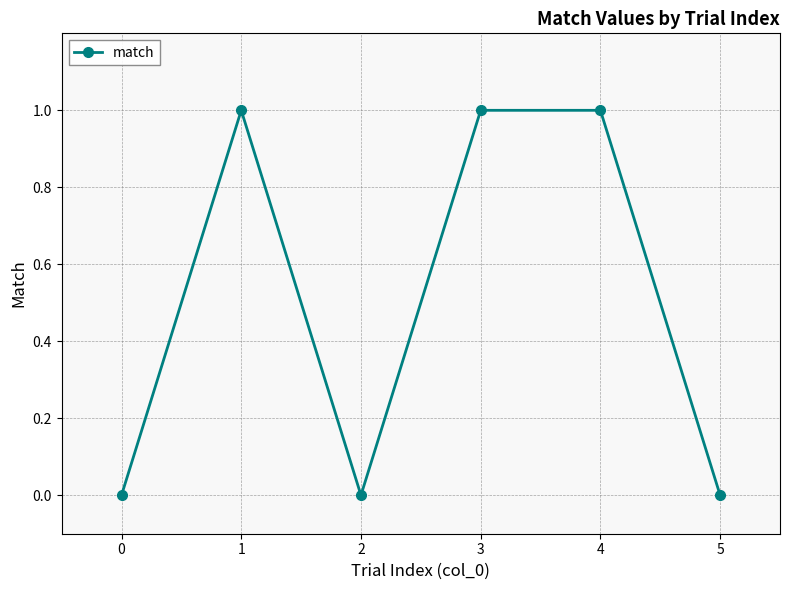

What is the change in value from 2 to 4?

+1